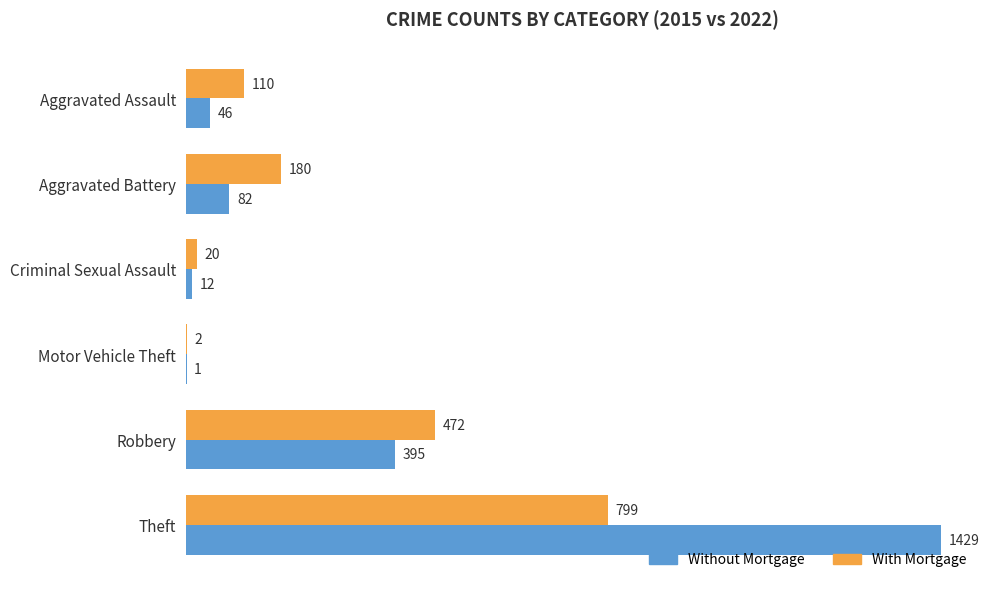

What is the sum of the With Mortgage values at Robbery and Aggravated Battery?

652